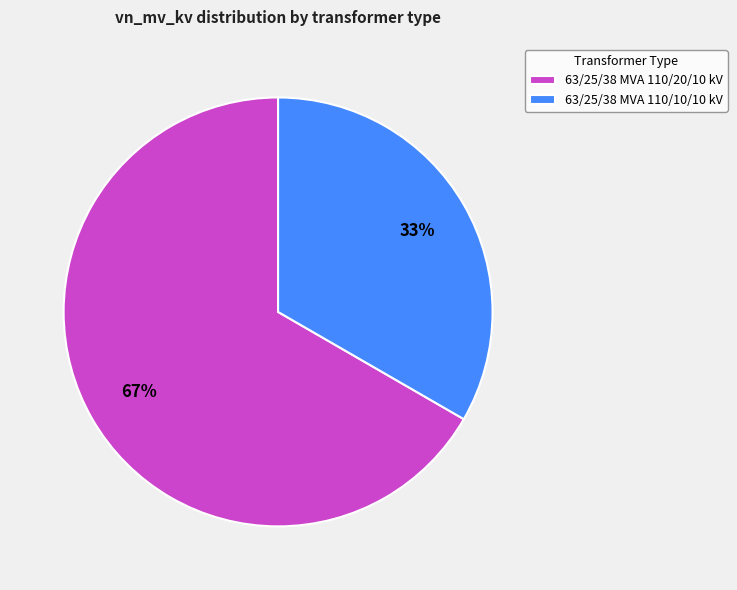

Which category has the smallest portion of the pie?

63/25/38 MVA 110/10/10 kV